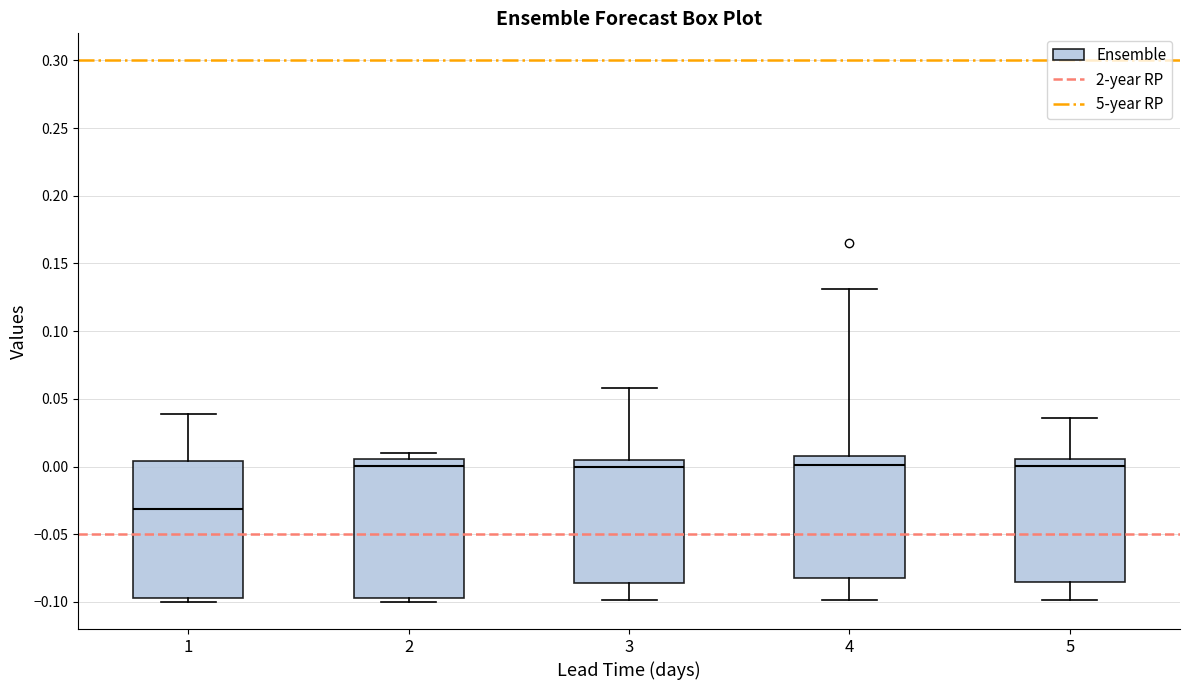

Reading left to right, read every box against the y-axis: the position of its median line, the range the box covers, and the ends of its whiskers. The values are not printed on the chart, so give them approximately, as read against the axis.

1: median -0.030, box -0.095 to 0.005, whiskers -0.100 to 0.040
2: median 0.000, box -0.095 to 0.005, whiskers -0.100 to 0.010
3: median 0.000, box -0.085 to 0.005, whiskers -0.100 to 0.060
4: median 0.000, box -0.080 to 0.010, whiskers -0.100 to 0.130
5: median 0.000, box -0.085 to 0.005, whiskers -0.100 to 0.035